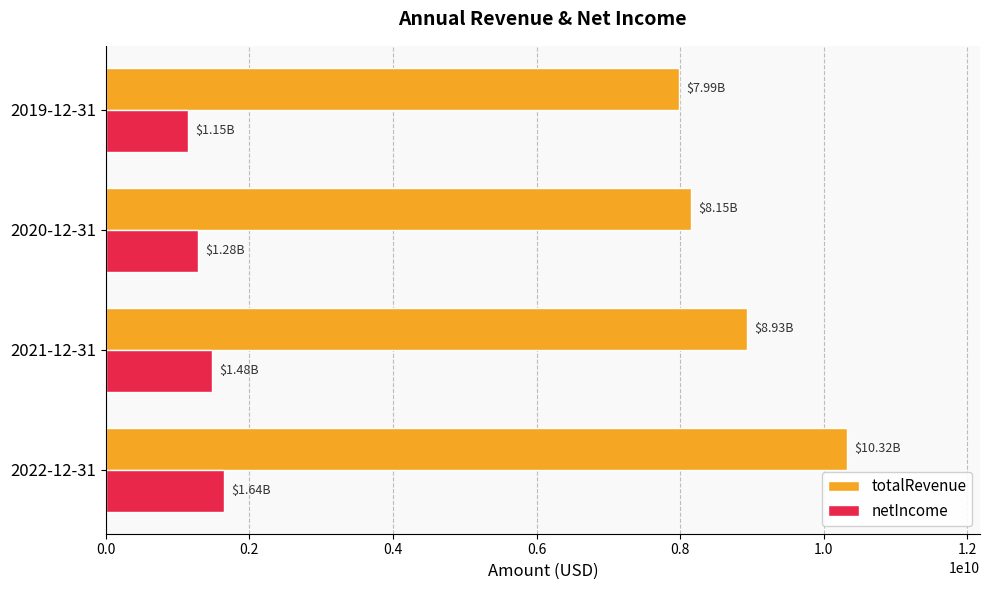

What is the sum of all netIncome values?

5550729000